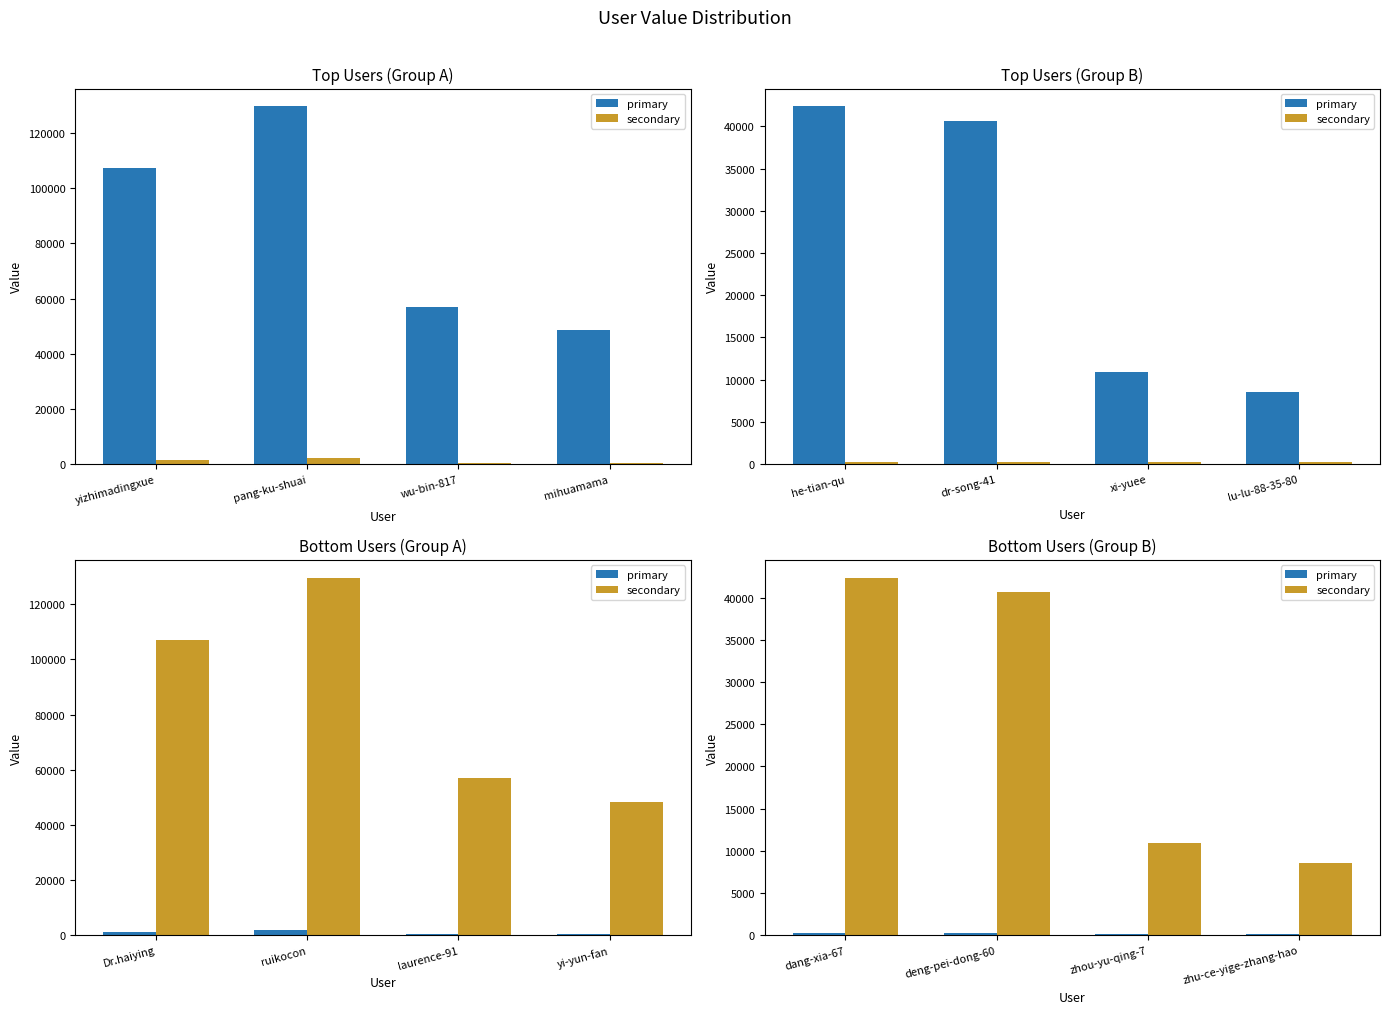

At which category does the chart reach its minimum across all series?

zhu-ce-yige-zhang-hao